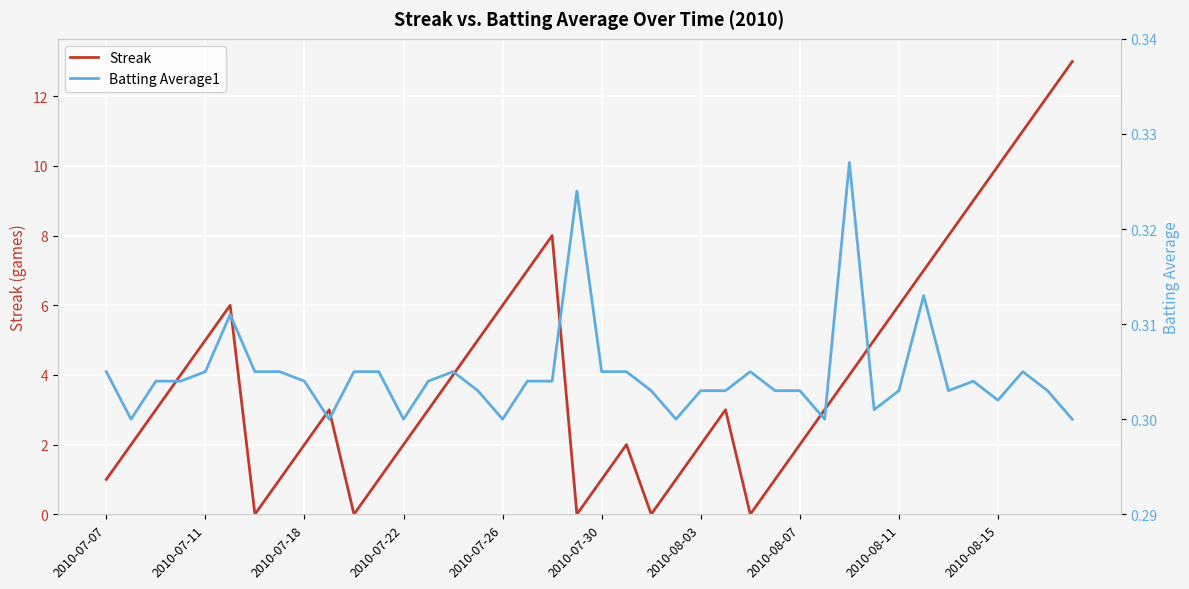

What value does the Streak series have at 21?

2.0